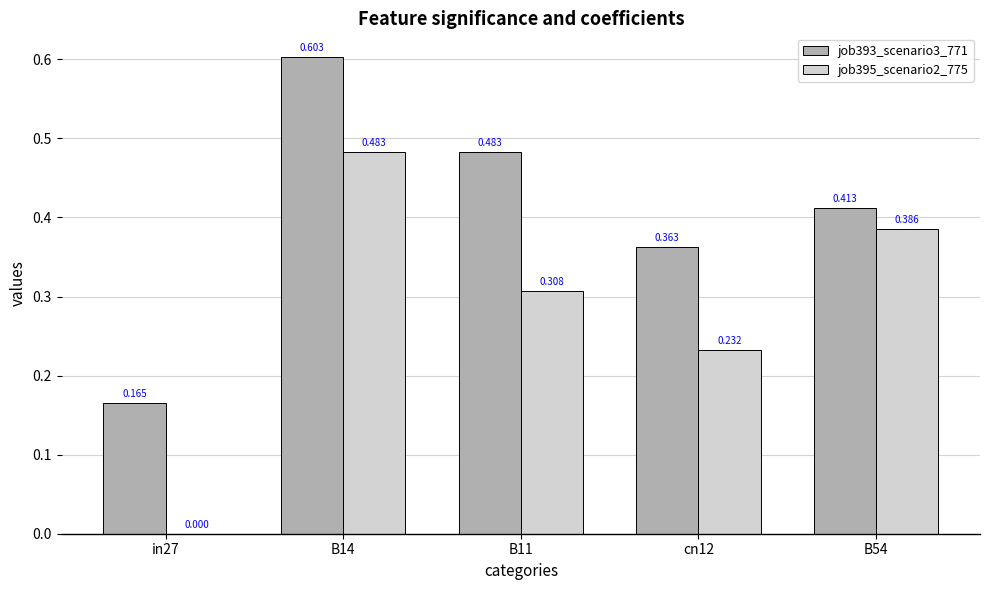

Is the value of job395_scenario2_775 at B14 greater than the value of job393_scenario3_771 at B14?

No